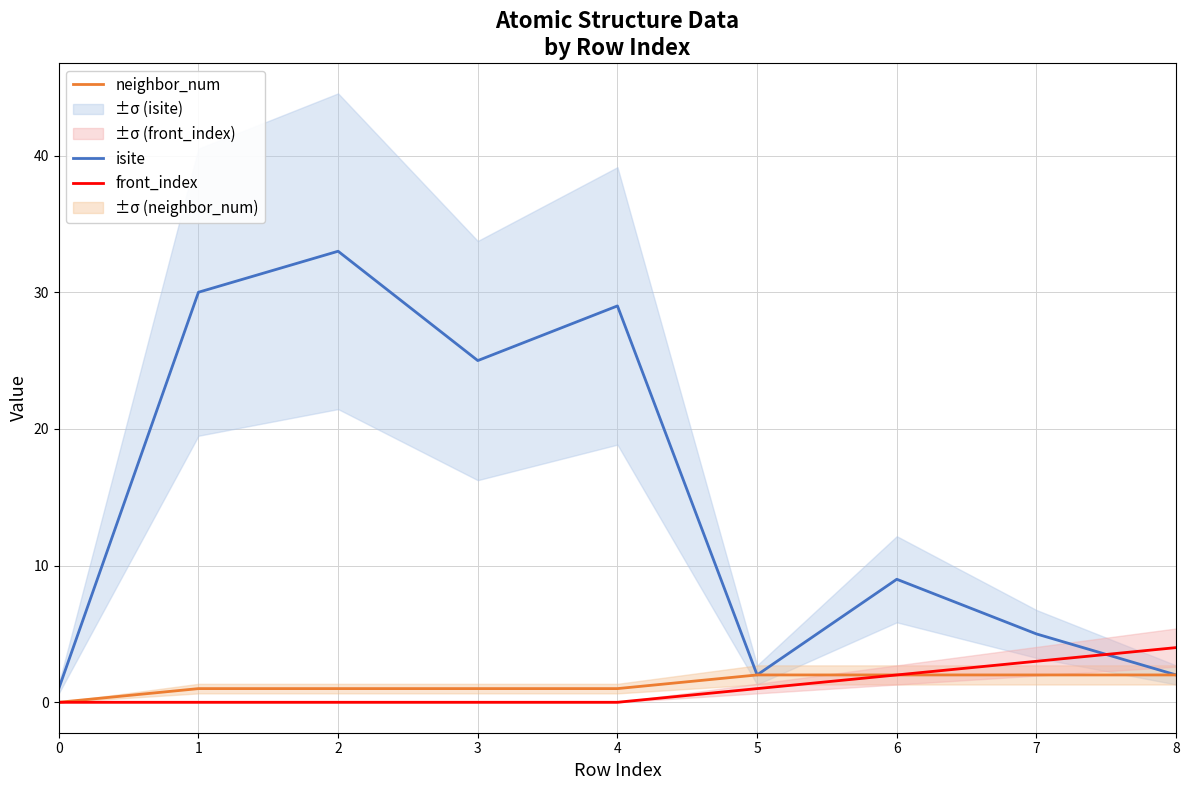

What are all the series names shown in the legend?

isite, neighbor_num, front_index